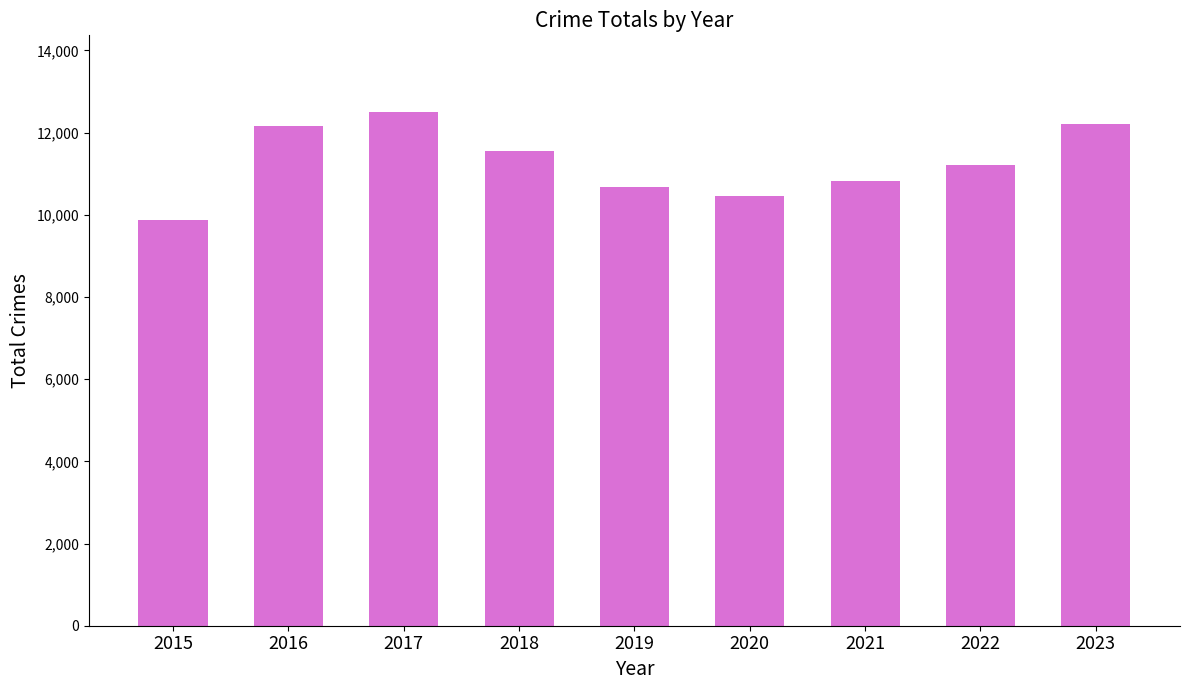

Between 2018 and 2021, which is larger?

2018